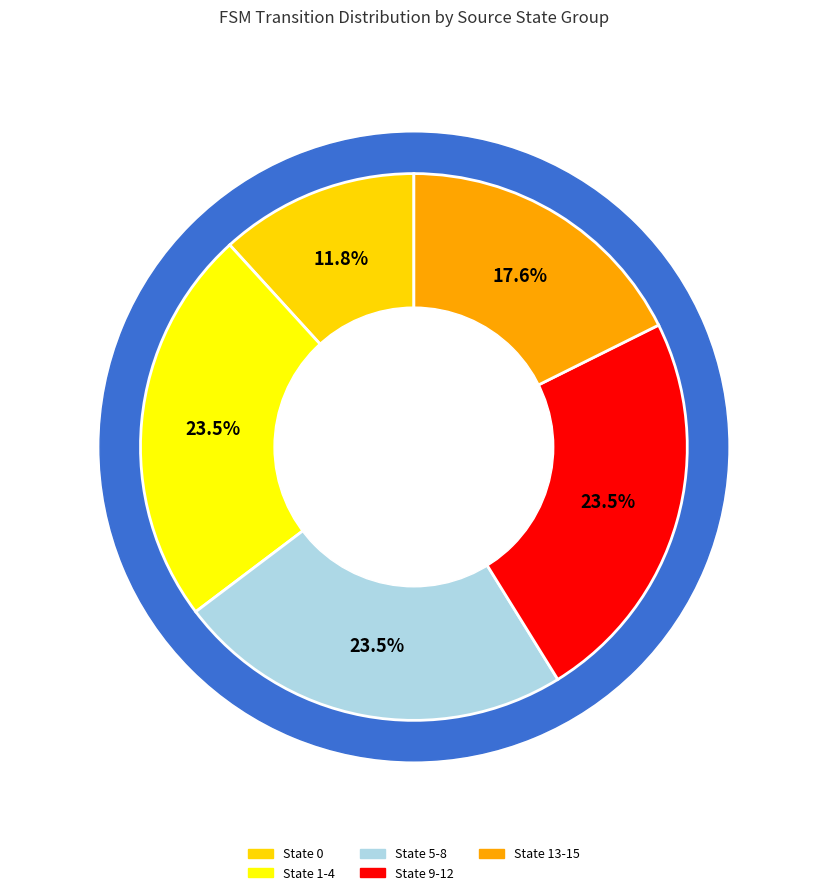

How many segments does this pie chart have?

5